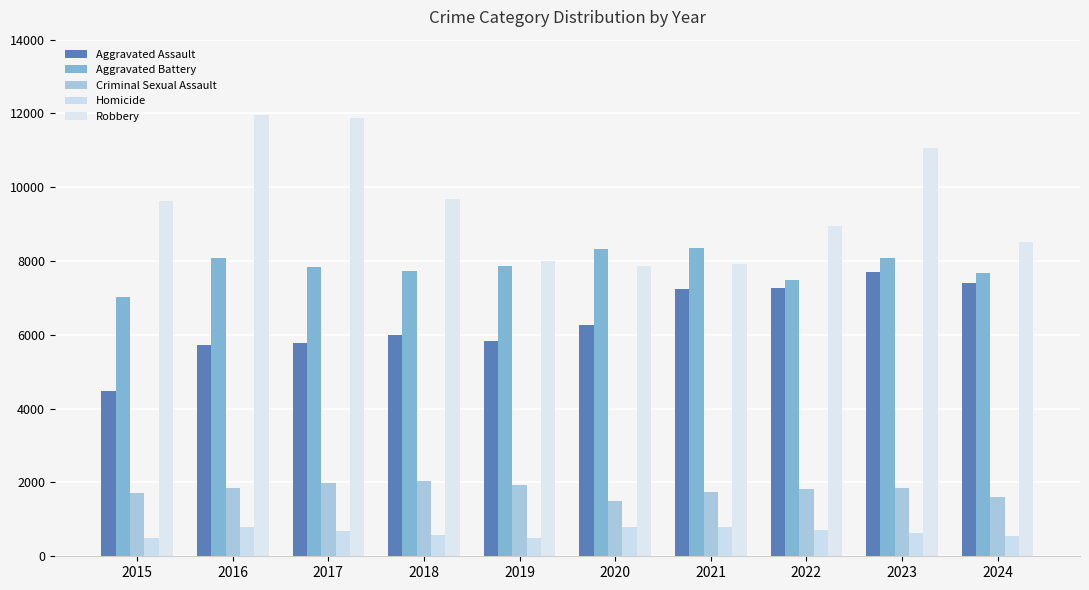

What is the minimum value for Robbery?

7855